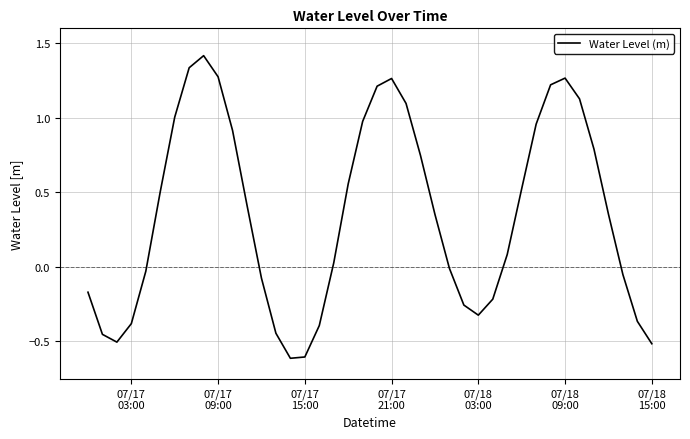

What is the difference between the maximum and minimum values?

2.0